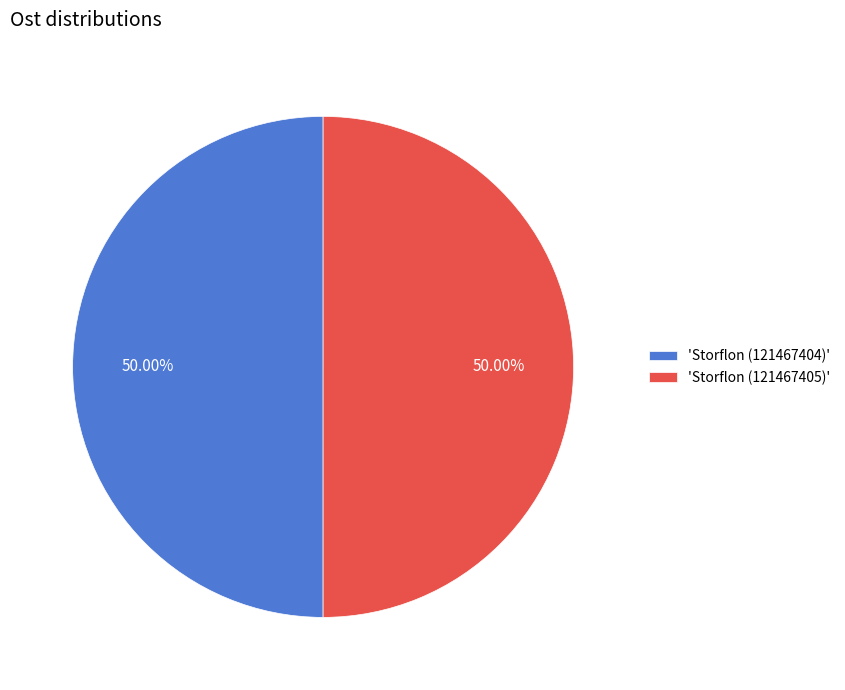

What is the ratio of the value at 'Storflon (121467404)' to the value at 'Storflon (121467405)'?

1.0